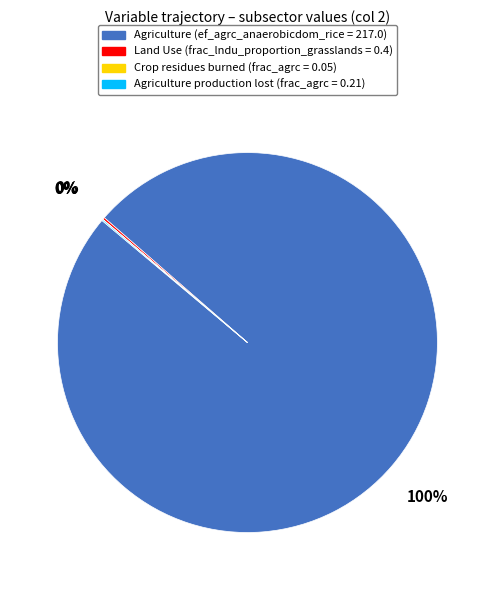

Is there a majority slice in this chart?

Yes